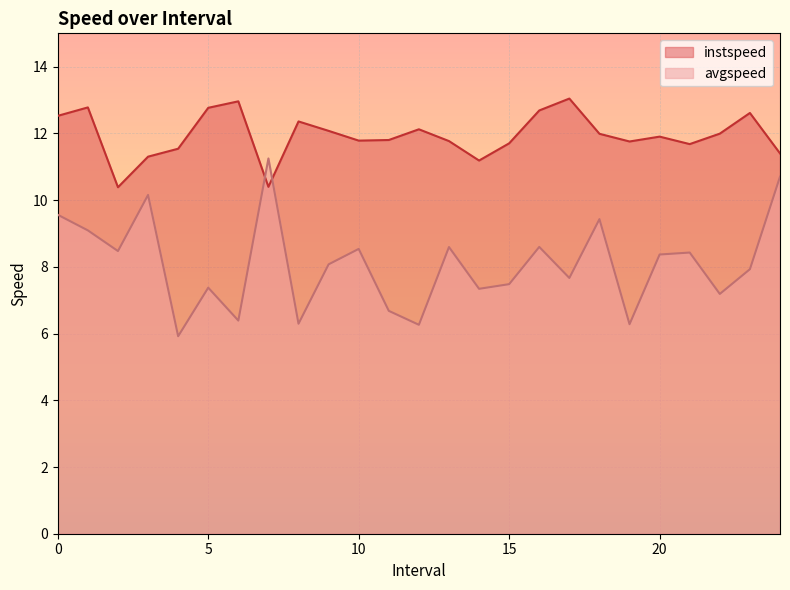

Reading left to right, extract all data points from this chart.

instspeed: 12.5	12.8	10.4	11.3	11.5	12.8	13.0	10.4	12.4	12.1	11.8	11.8	12.1	11.8	11.2	11.7	12.7	13.0	12.0	11.8	11.9	11.7	12.0	12.6	11.4
avgspeed: 9.6	9.1	8.5	10.2	5.9	7.4	6.4	11.2	6.3	8.1	8.5	6.7	6.3	8.6	7.3	7.5	8.6	7.7	9.4	6.3	8.4	8.4	7.2	7.9	10.7